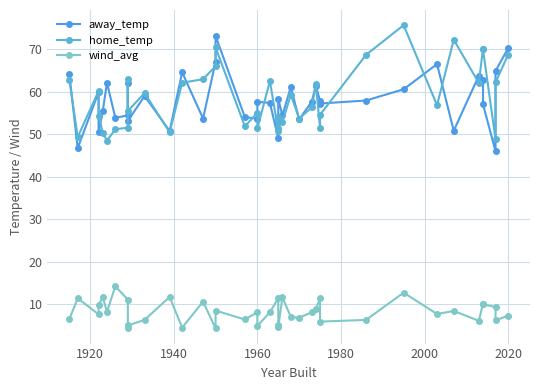

At how many categories does at least one series exceed 73?

2